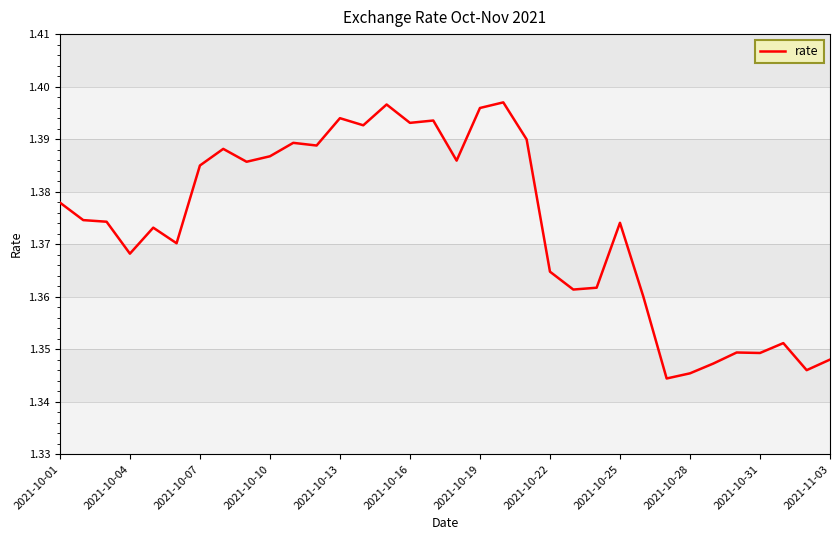

What is the average value?

1.4